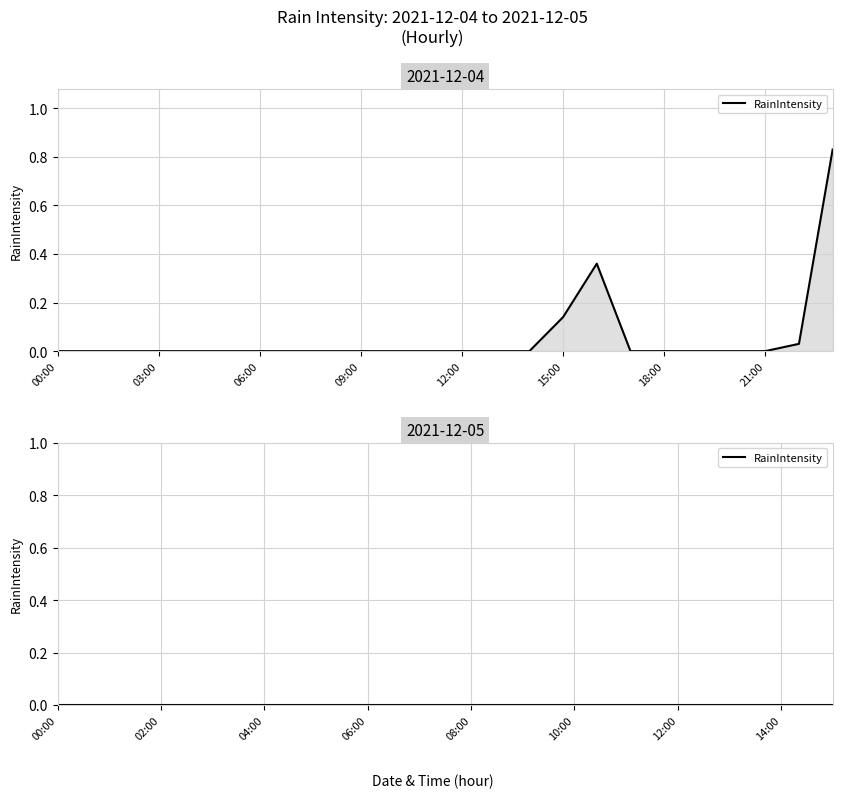

Between 2021-12-05 10:00 and 2021-12-05 11:00, which is larger?

2021-12-05 10:00